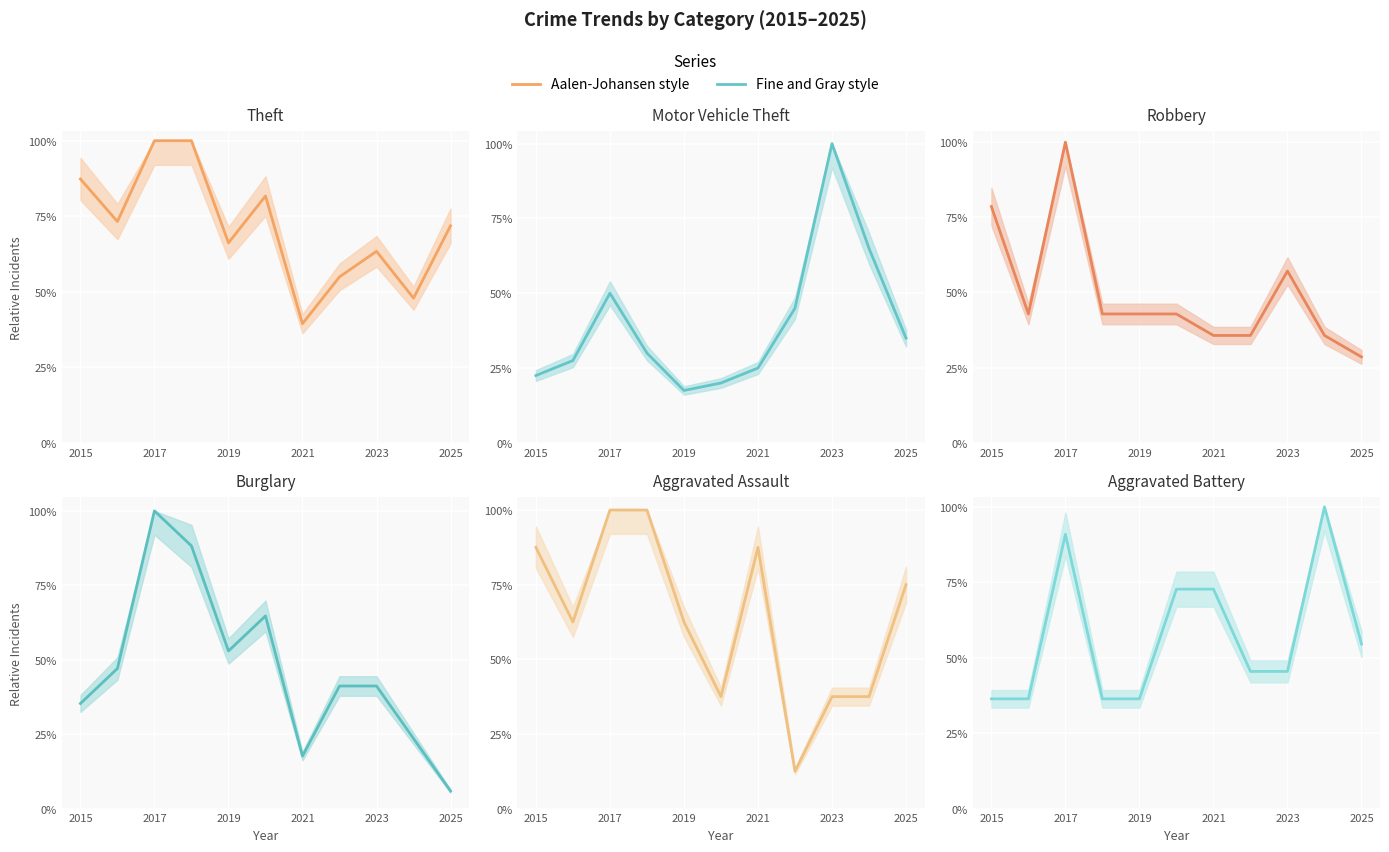

Between which two adjacent categories do Motor Vehicle Theft and Theft first intersect?

7 and 8